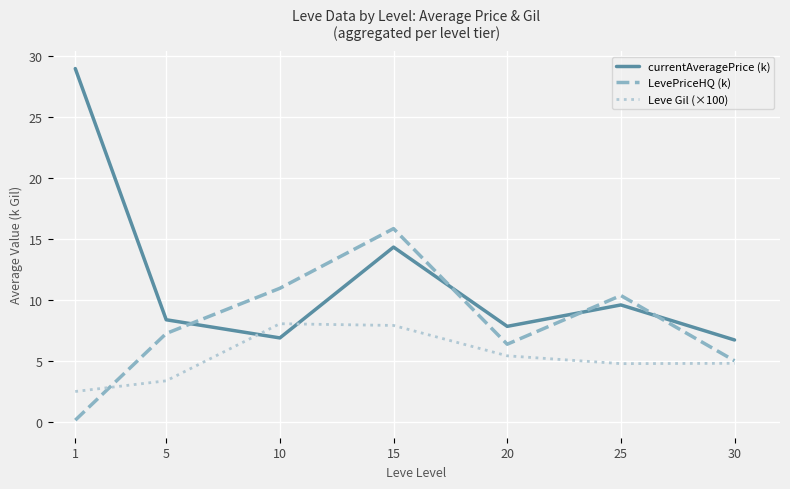

At how many categories does at least one series exceed 19?

1